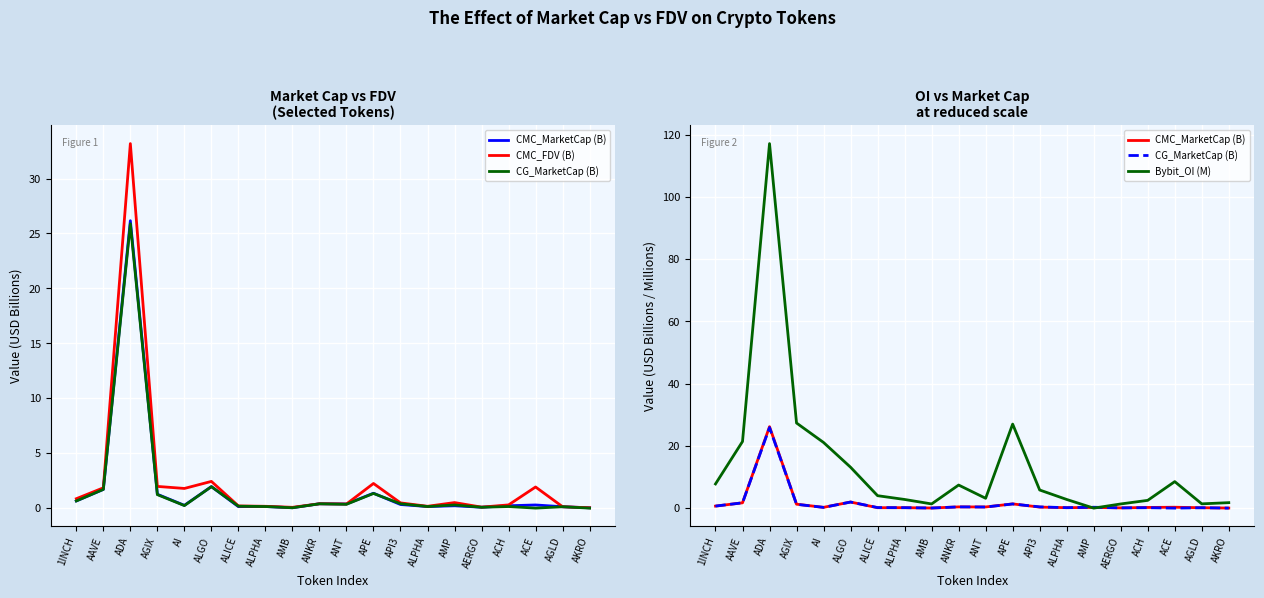

True or false: Bybit_OI (M) has a value of 10.9 at AGIX.

False